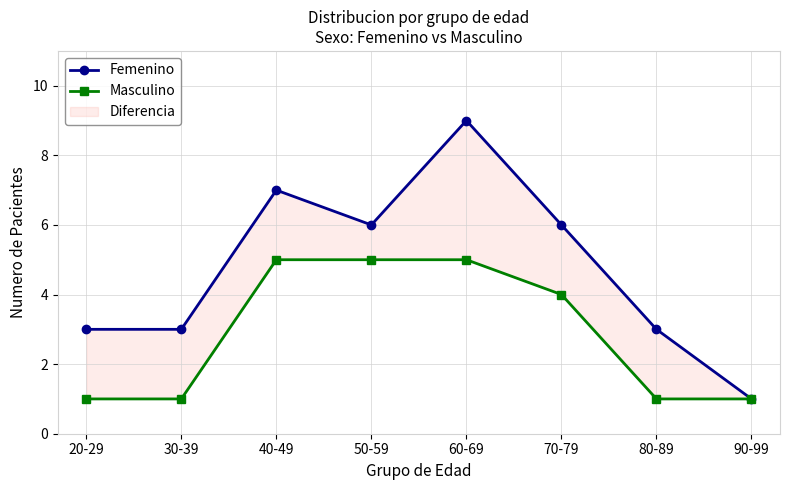

Reading right to left, what are all the values shown in this chart?

Femenino: 1	3	6	9	6	7	3	3
Masculino: 1	1	4	5	5	5	1	1